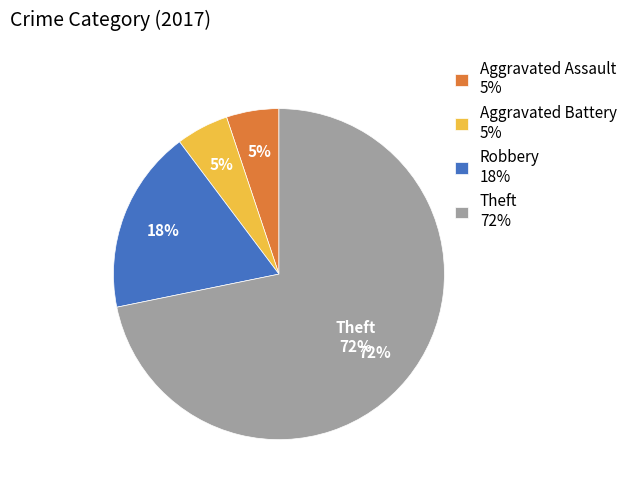

What percentage is the Aggravated Battery slice, to the nearest percent?

5%